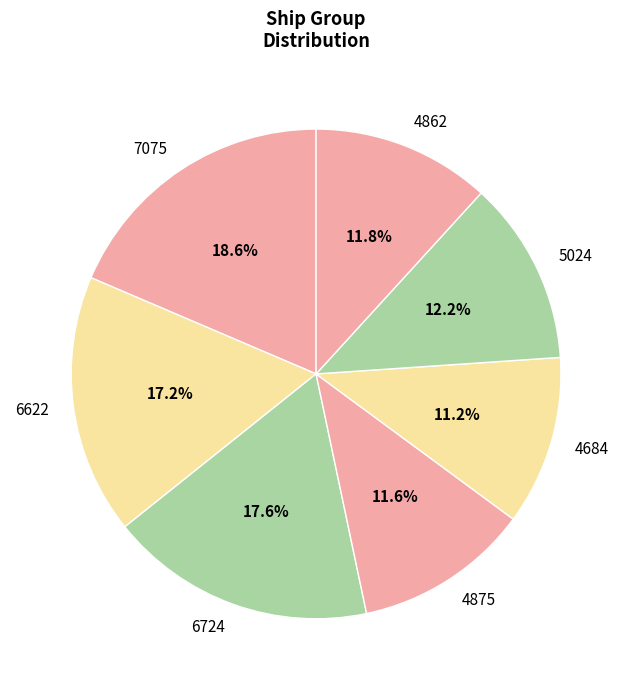

What is the largest slice in the pie chart?

7075